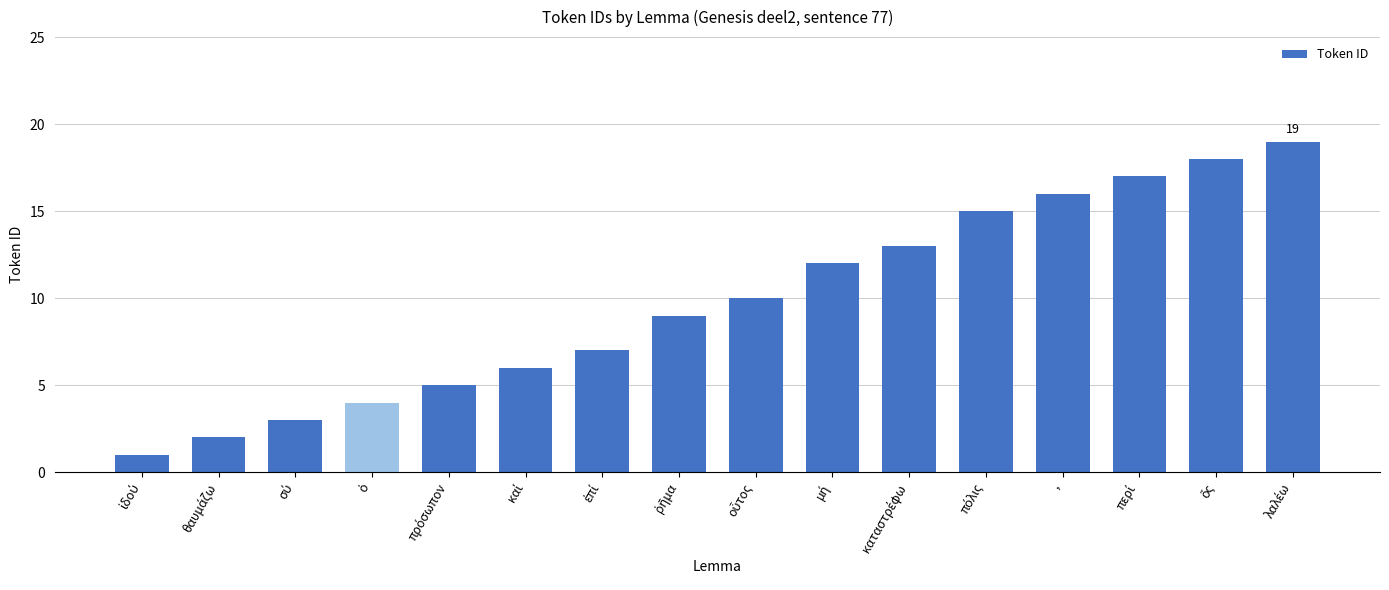

What is the average value?

10